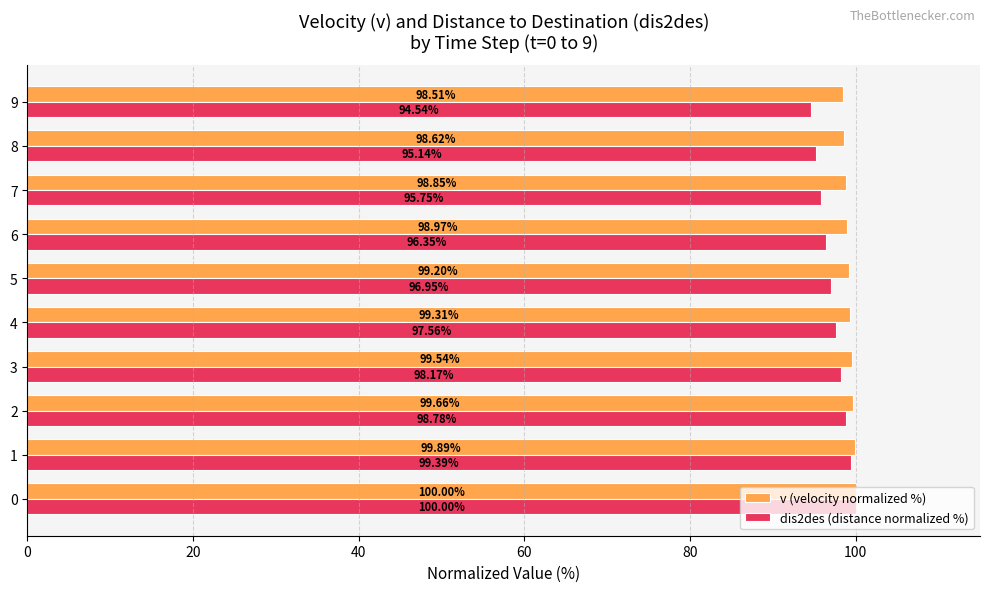

Rank the categories by v (velocity normalized %) value from lowest to highest.

9, 8, 7, 6, 5, 4, 3, 2, 1, 0